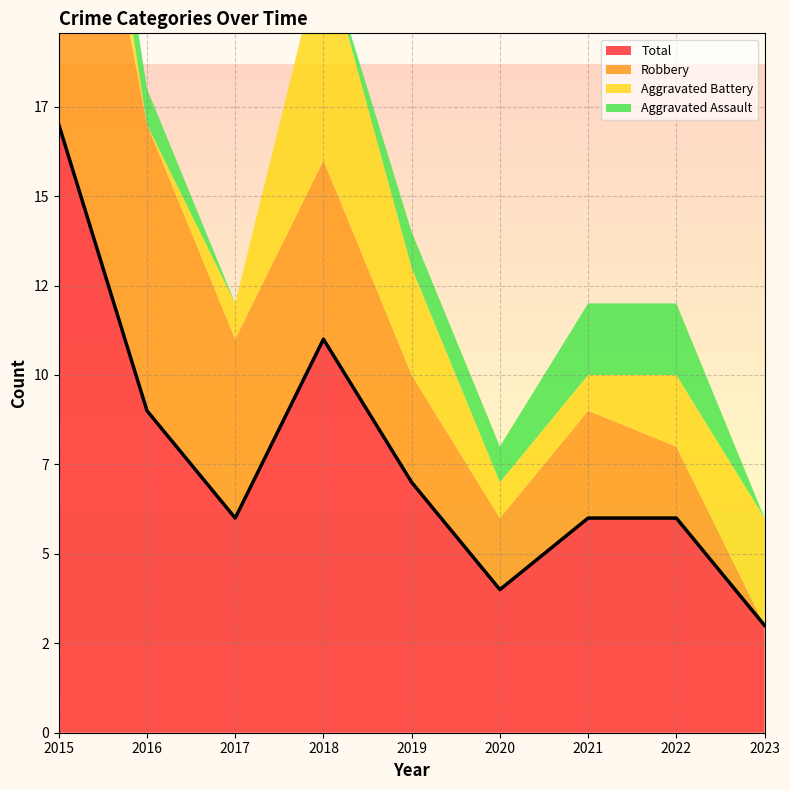

Reading left to right, extract all data points from this chart.

Aggravated Assault: 1	1	0	0	1	1	2	2	0
Aggravated Battery: 3	0	1	6	3	1	1	2	3
Robbery: 13	8	5	5	3	2	3	2	0
Total: 17	9	6	11	7	4	6	6	3